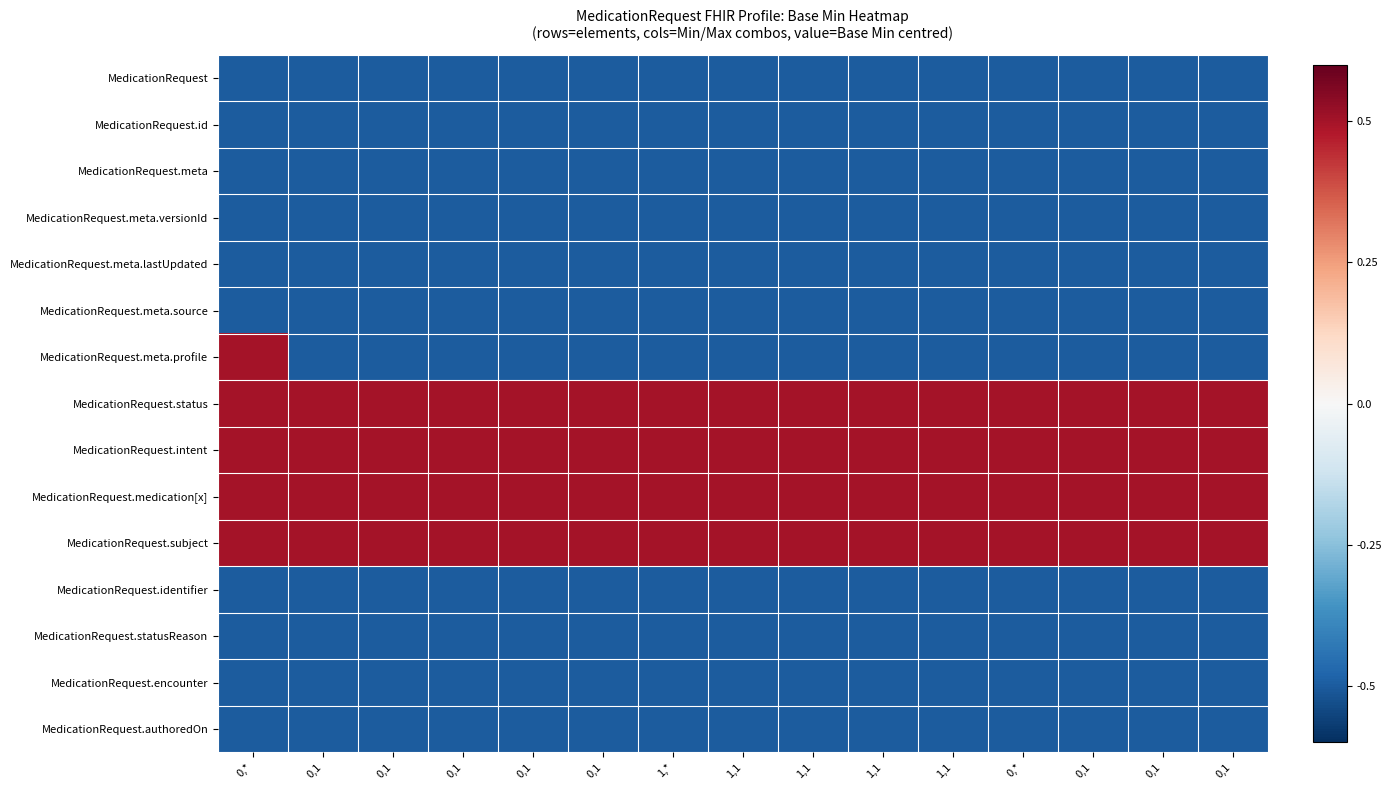

Which category has the highest value across all series?

0,*